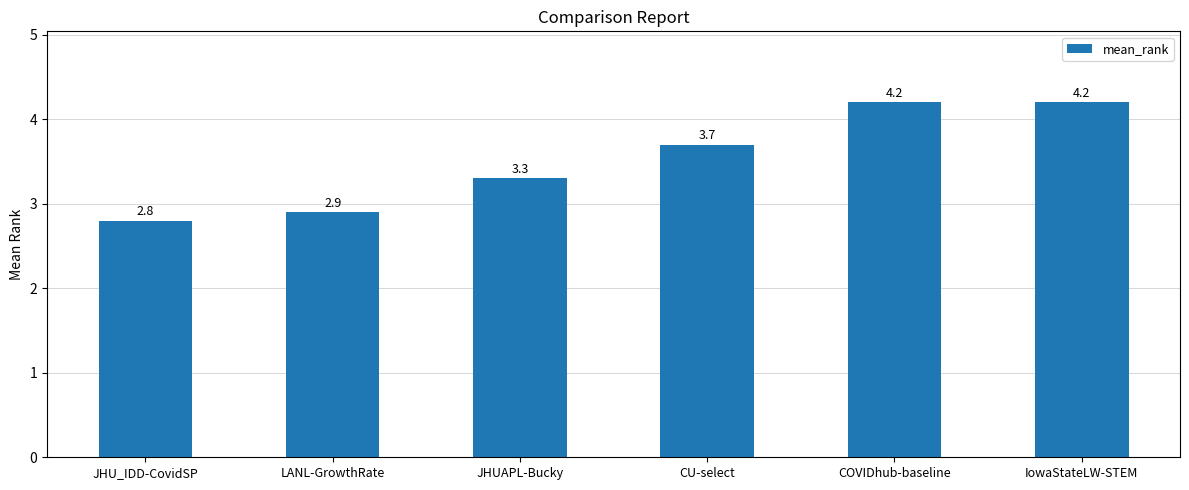

What is the difference between the second highest and minimum values?

1.4